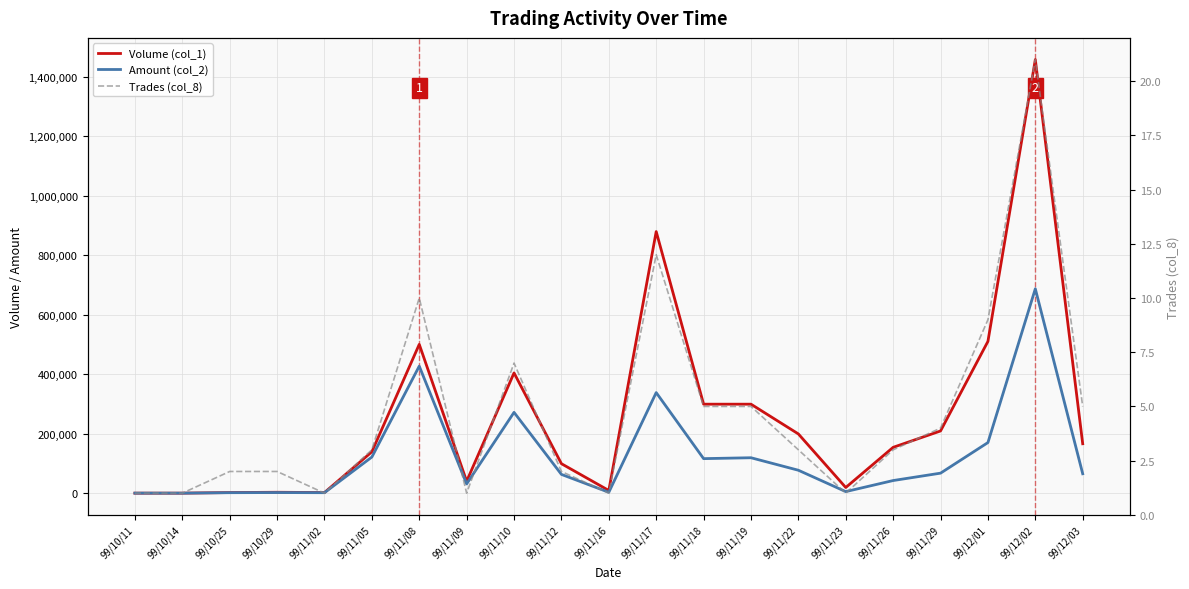

What is the greatest value displayed?

1458000